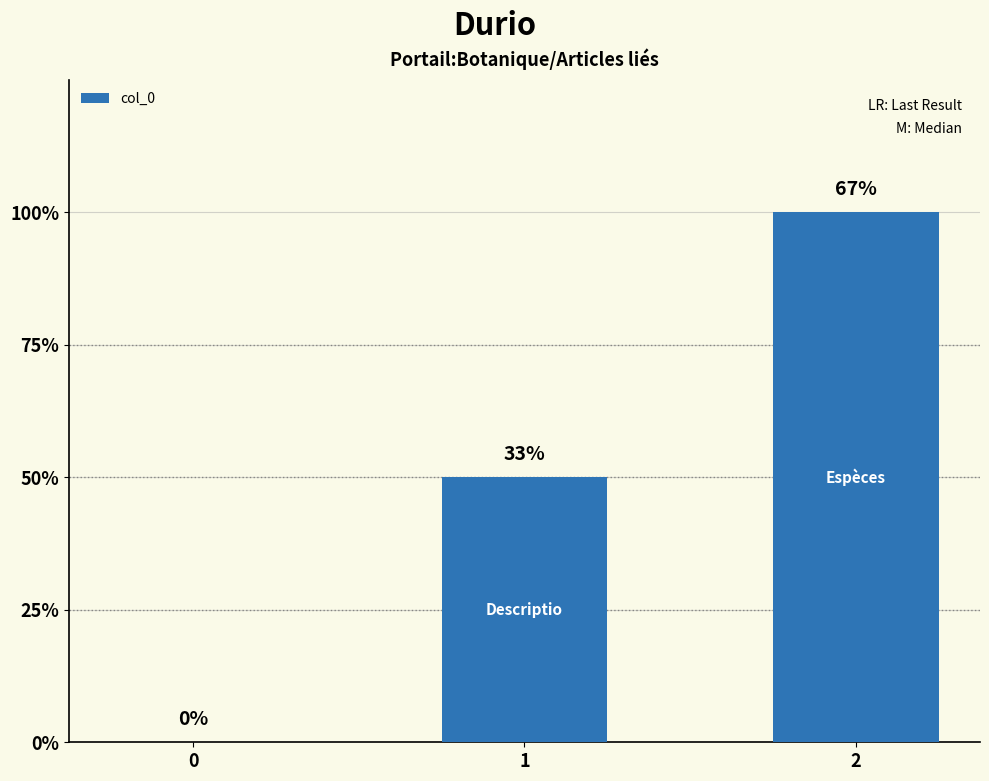

Are the bars horizontal?

No